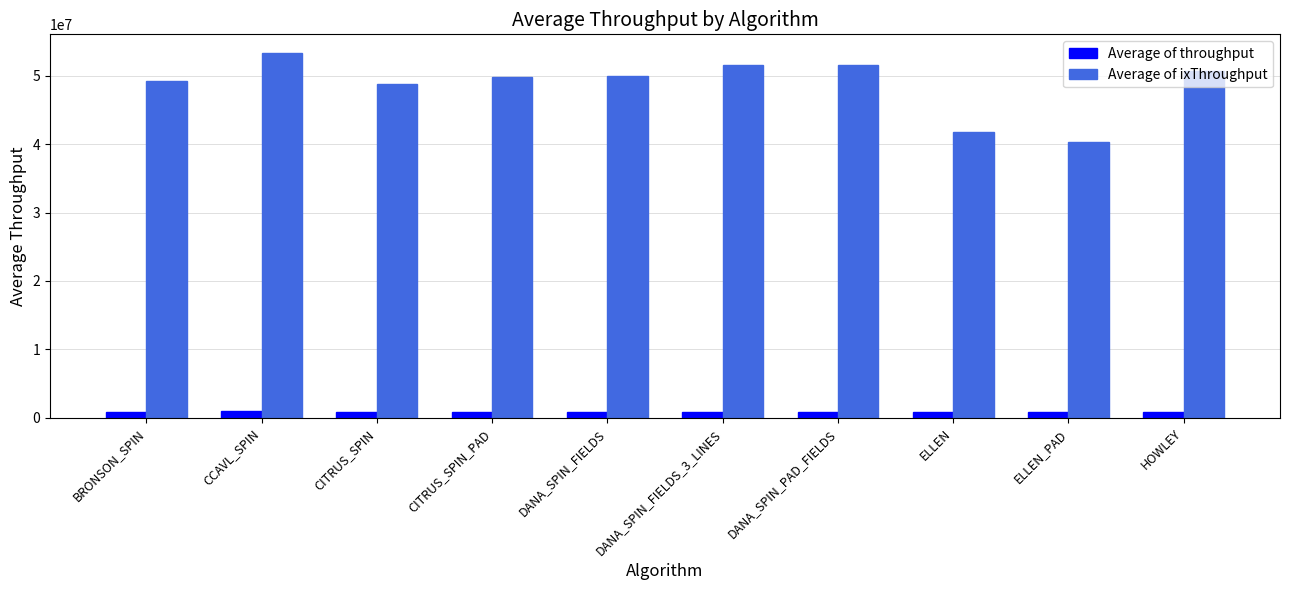

Does the chart contain any negative values?

No